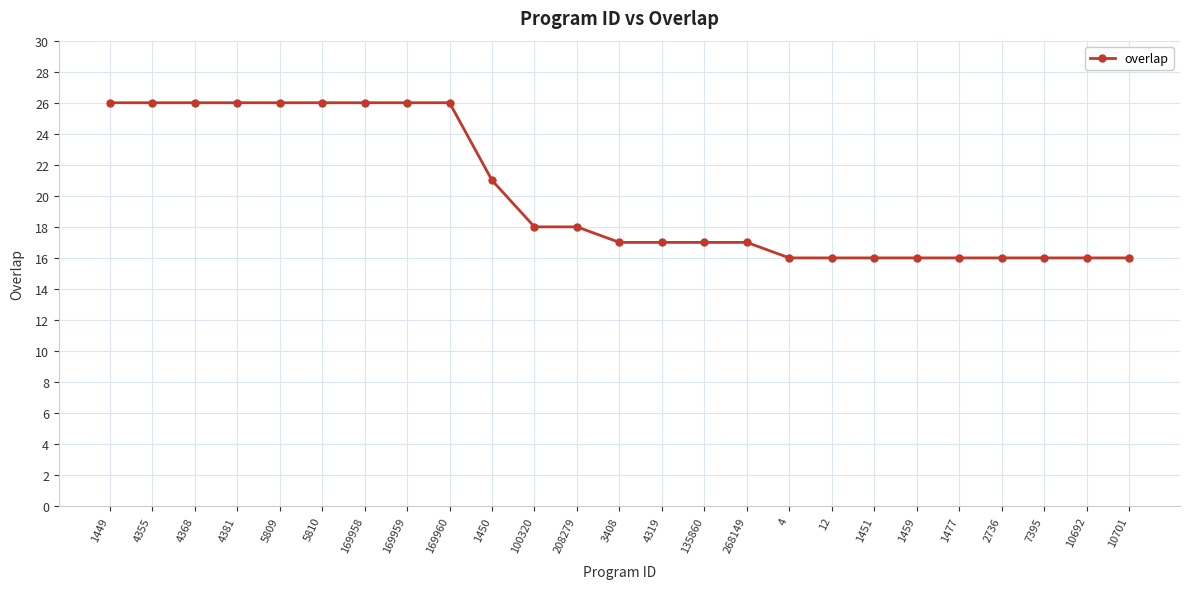

How many values are between 16 and 26?

25